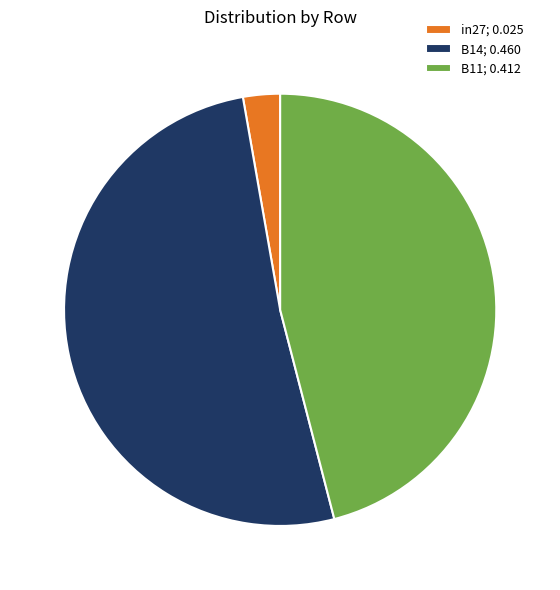

Between in27; 0.025 and B14; 0.460, which is larger?

B14; 0.460